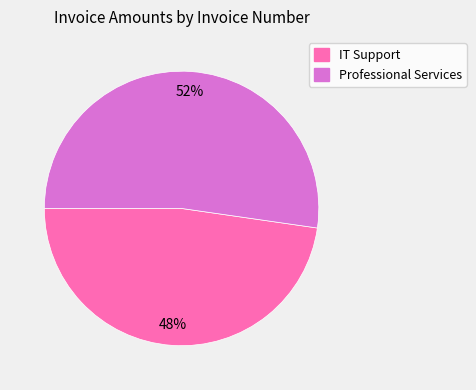

To the nearest percent, what is the average slice percentage?

50%